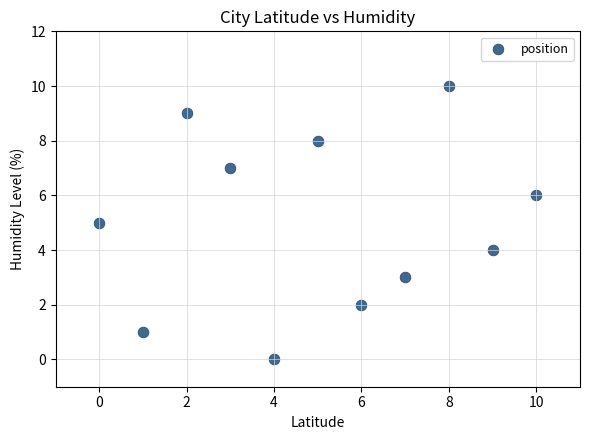

What is the average Y value?

5